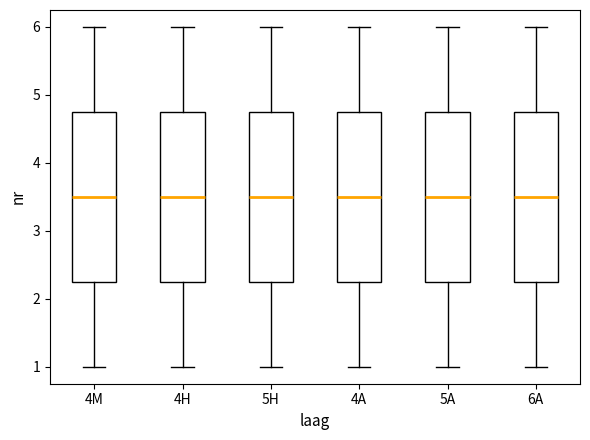

Reading left to right, read every box against the y-axis: the position of its median line, the range the box covers, and the ends of its whiskers. The values are not printed on the chart, so give them approximately, as read against the axis.

4M: median 3.5, box 2.3 to 4.8, whiskers 1.0 to 6.0
4H: median 3.5, box 2.3 to 4.8, whiskers 1.0 to 6.0
5H: median 3.5, box 2.3 to 4.8, whiskers 1.0 to 6.0
4A: median 3.5, box 2.3 to 4.8, whiskers 1.0 to 6.0
5A: median 3.5, box 2.3 to 4.8, whiskers 1.0 to 6.0
6A: median 3.5, box 2.3 to 4.8, whiskers 1.0 to 6.0